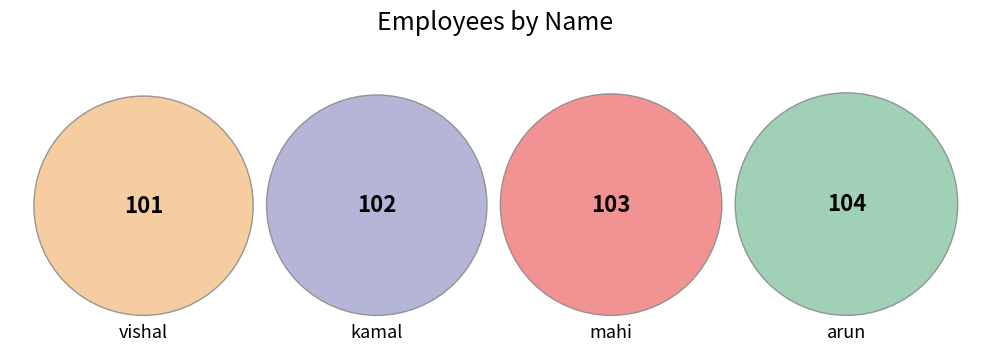

How many slices are in this pie chart?

4